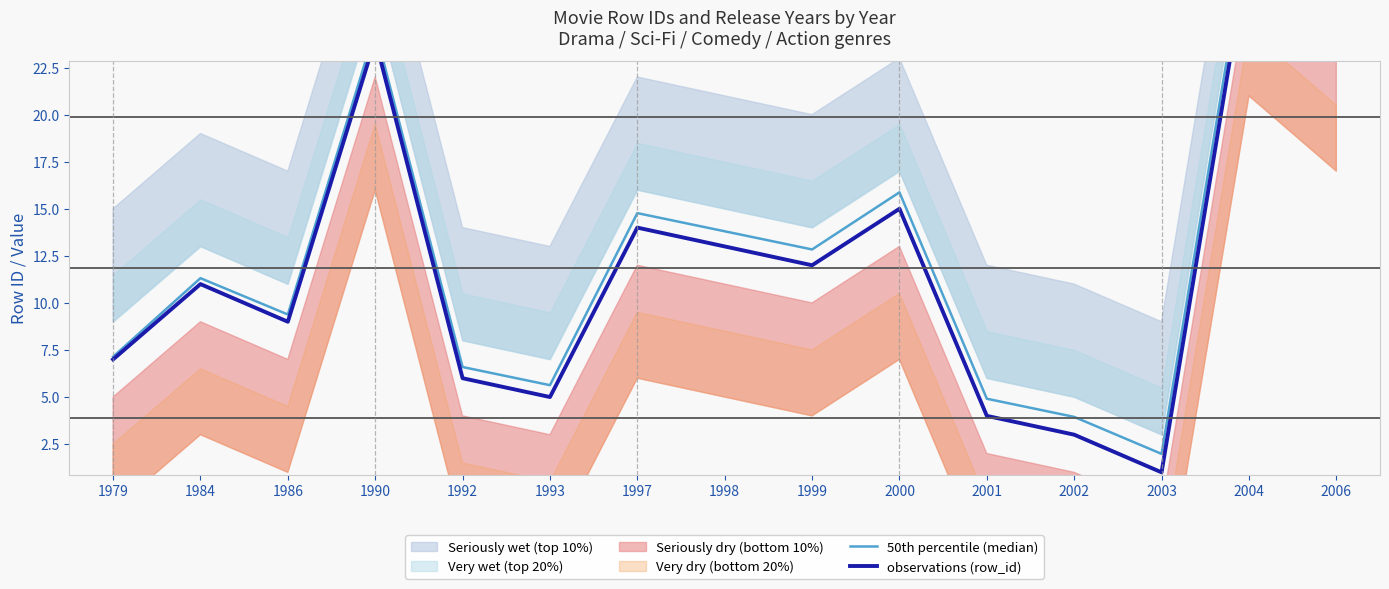

At which label does observations (row_id) reach its minimum?

2003